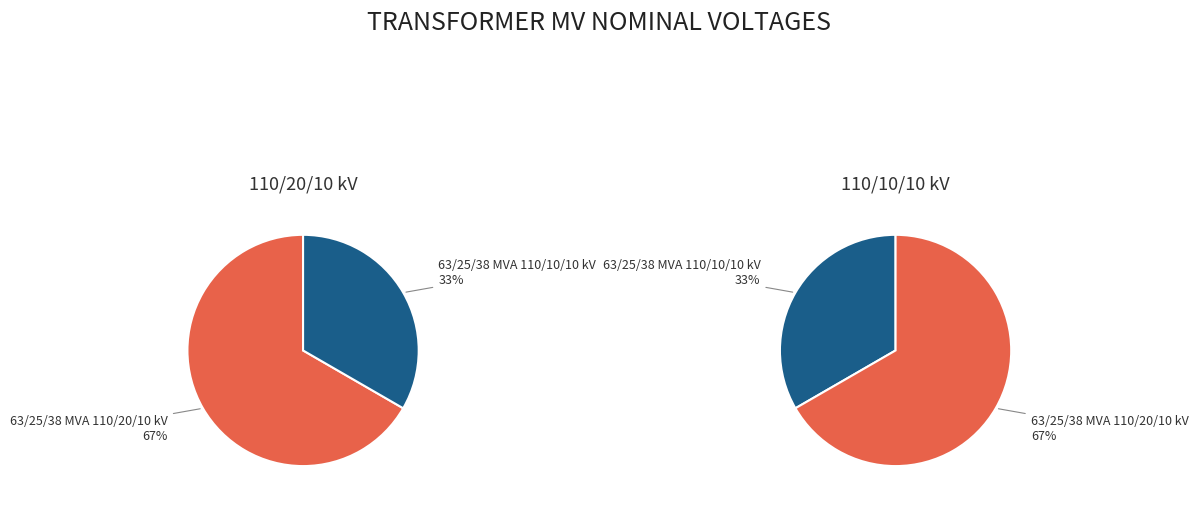

To the nearest percent, what is the difference between the largest and smallest slice percentages?

33%